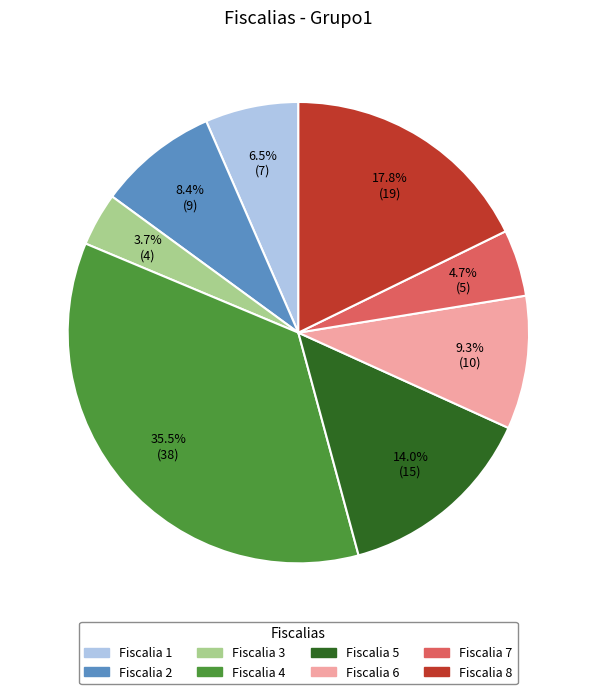

Rank the categories by value from highest to lowest.

Fiscalia 4, Fiscalia 8, Fiscalia 5, Fiscalia 6, Fiscalia 2, Fiscalia 1, Fiscalia 7, Fiscalia 3